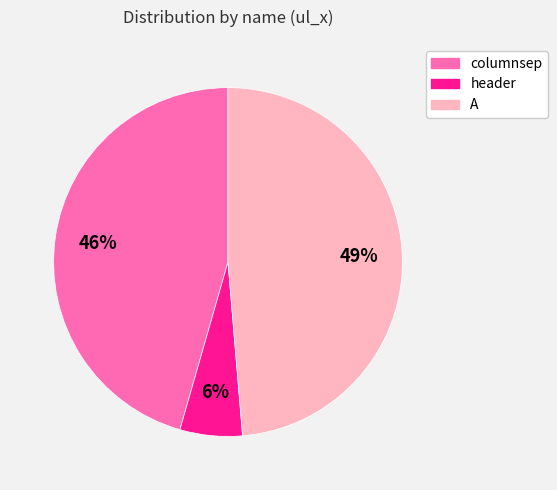

To the nearest percent, what percentage of the pie is A?

49%